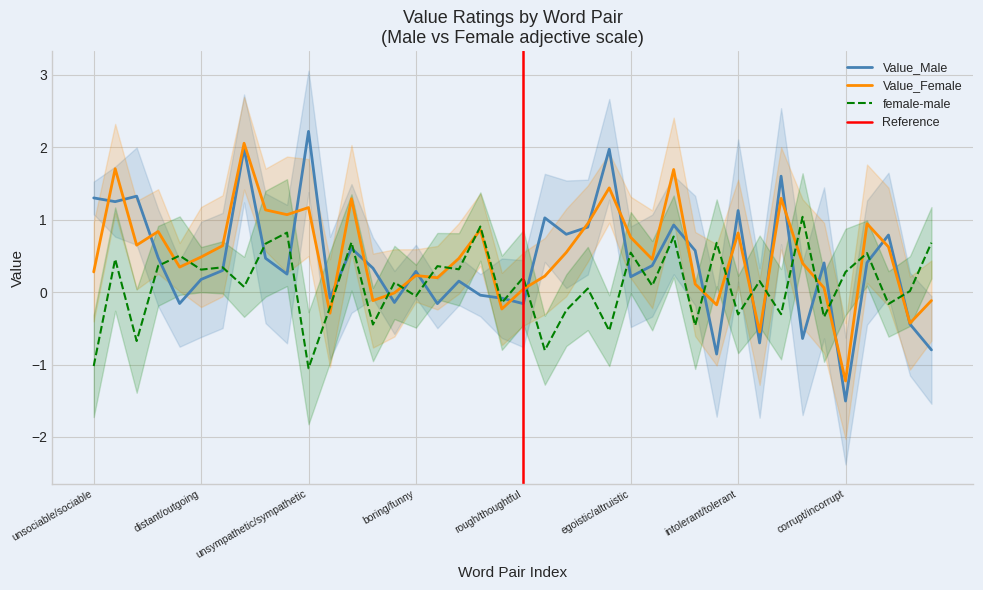

What is the sum of all Value_Female values?

20.6